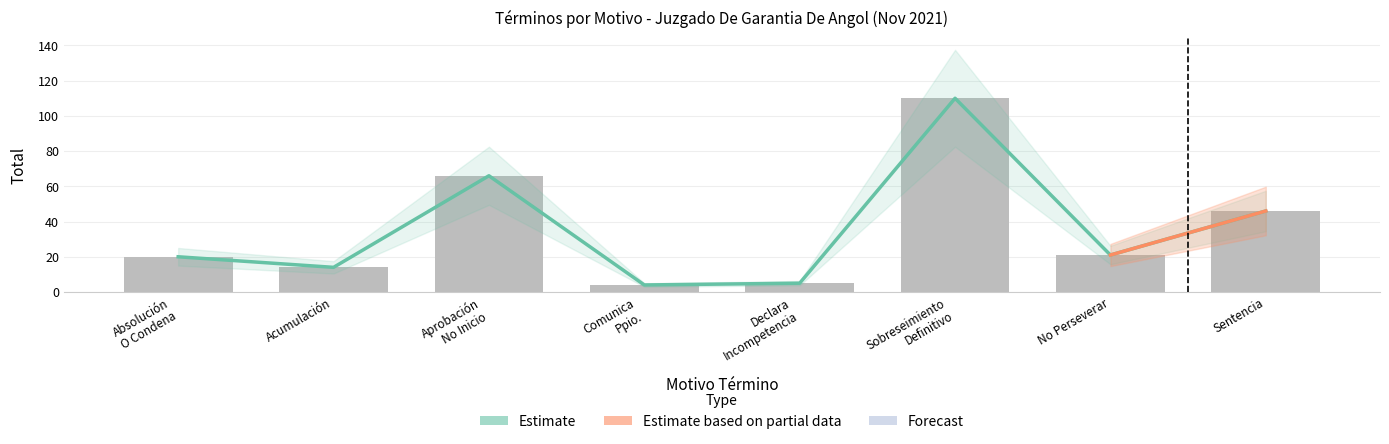

What position from the right is Declara Incompetencia?

4